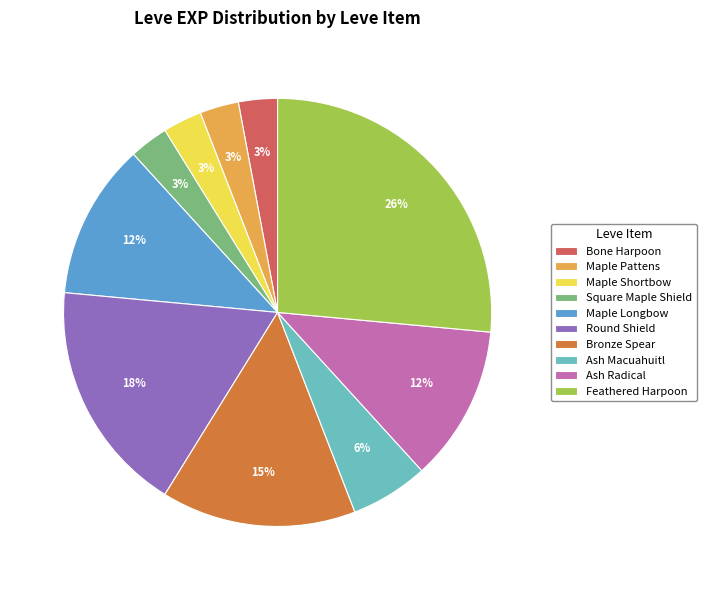

Which has a higher value, Round Shield or Bronze Spear?

Round Shield